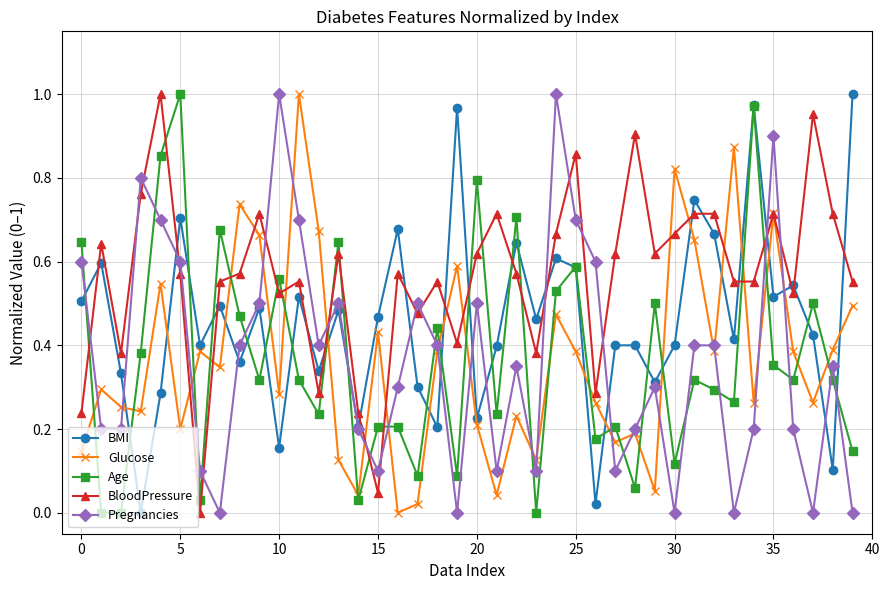

Which series ends up on top after the final intersection of BloodPressure and BMI?

BMI